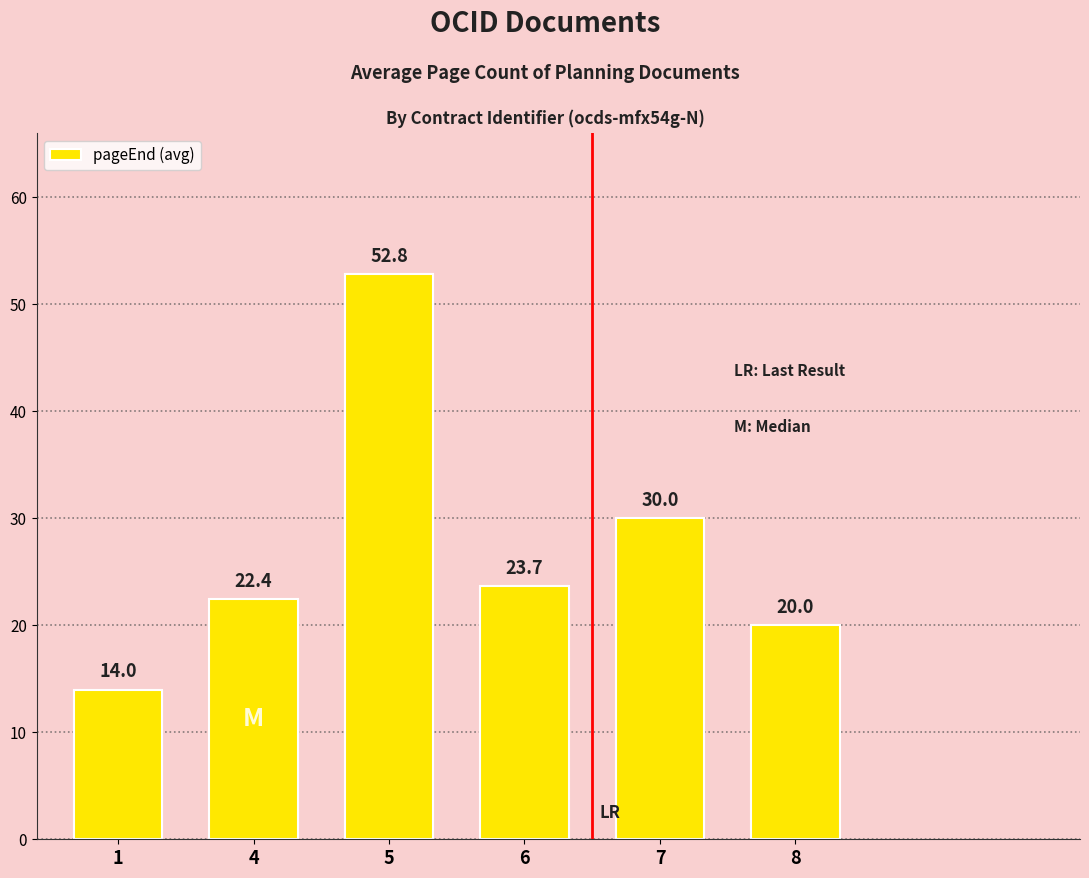

Where is the data nearest to the value 33?

7